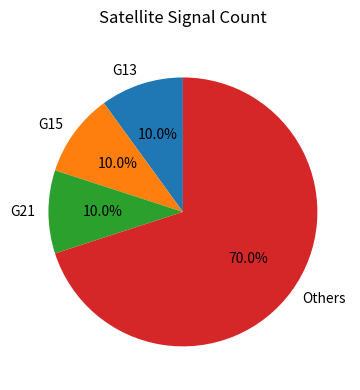

Combined, do G21 and G15 account for over 50%?

No